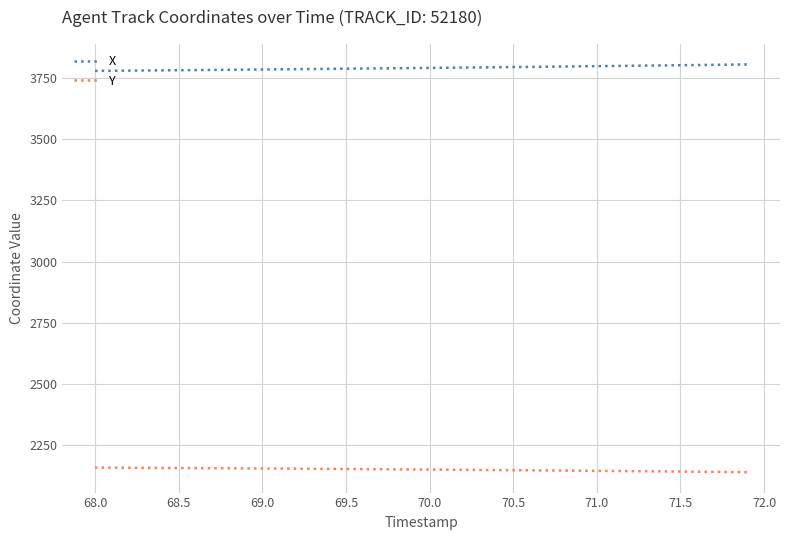

True or false: Y and X cross at least once.

False